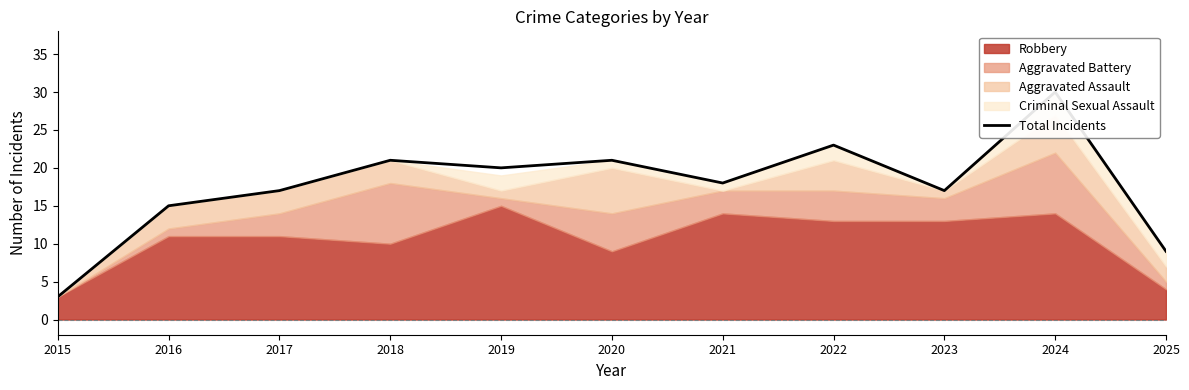

What is the ratio of the value at 2016 to the value at 2019?

0.8